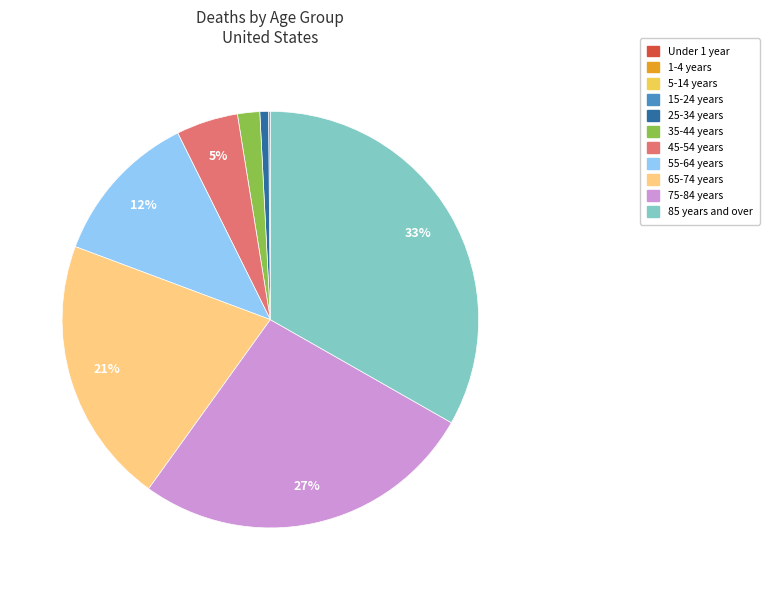

To the nearest percent, what portion does 25-34 years represent?

1%